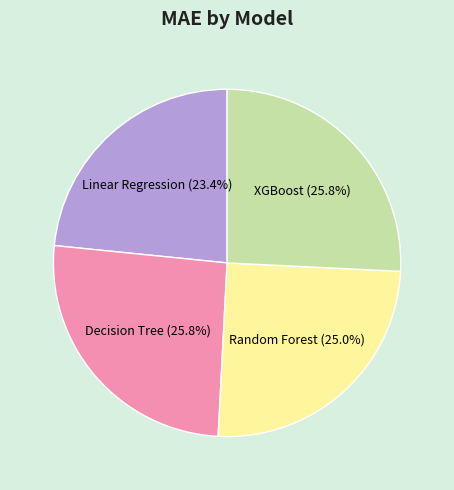

What is the smallest slice in the pie chart?

Linear Regression